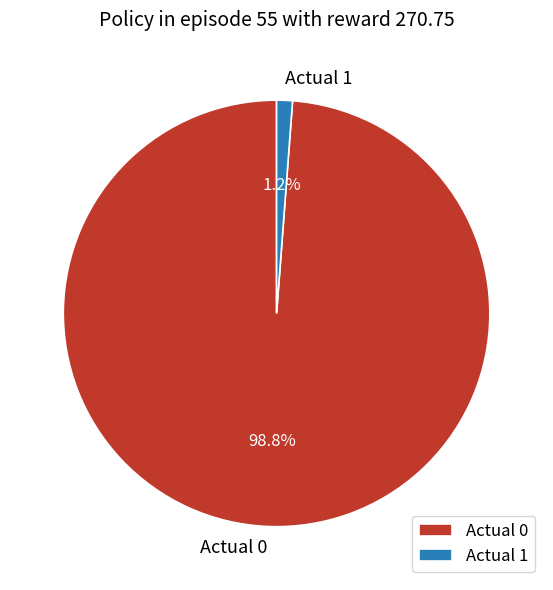

True or false: Actual 0 accounts for 89% of the total.

False